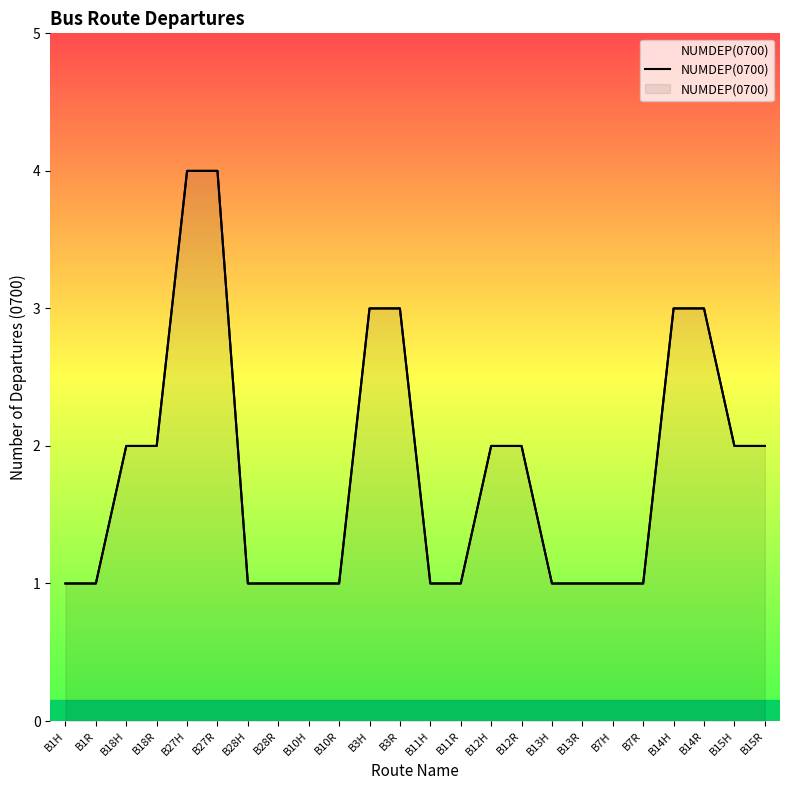

What is the maximum value shown in the chart?

4